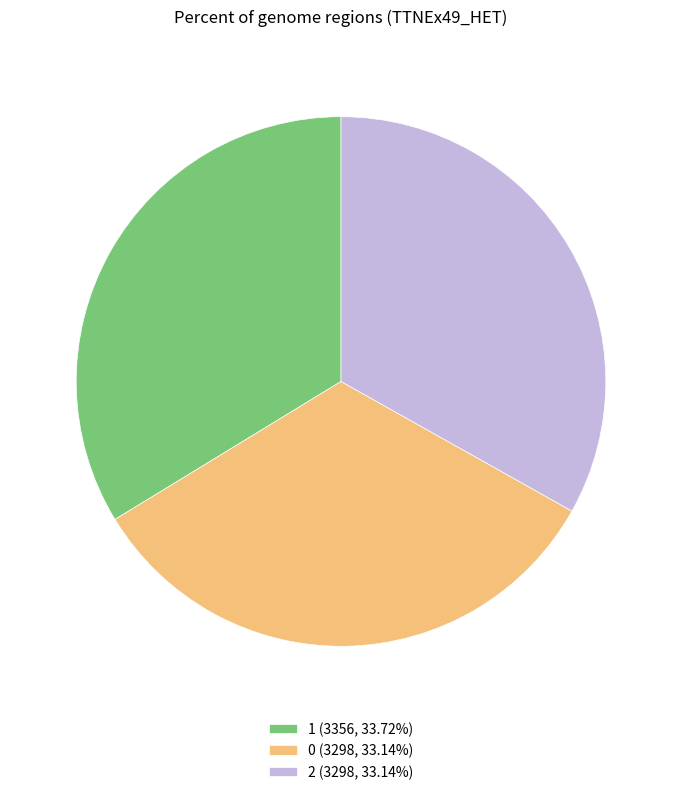

What is the ratio of the value at 2 to the value at 0?

1.0